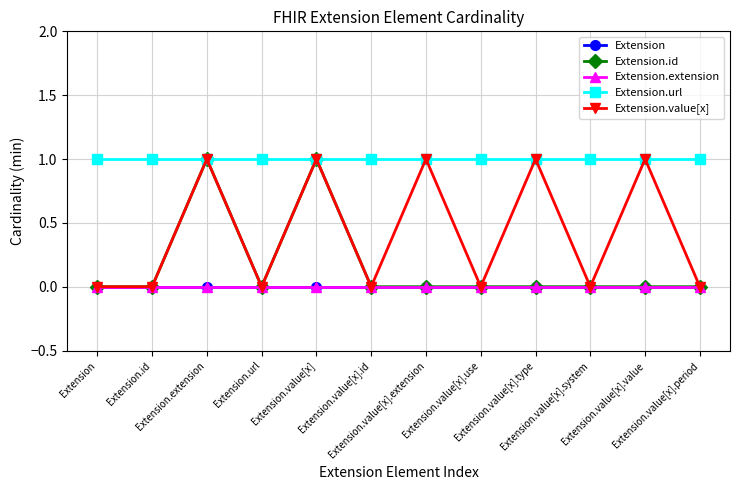

Reading right to left, what are all the values shown in this chart?

Extension: 0	0	0	0	0	0	0	0	0	0	0	0
Extension.id: 0	0	0	0	0	0	0	1	0	1	0	0
Extension.extension: 0	0	0	0	0	0	0	0	0	0	0	0
Extension.url: 1	1	1	1	1	1	1	1	1	1	1	1
Extension.value[x]: 0	1	0	1	0	1	0	1	0	1	0	0